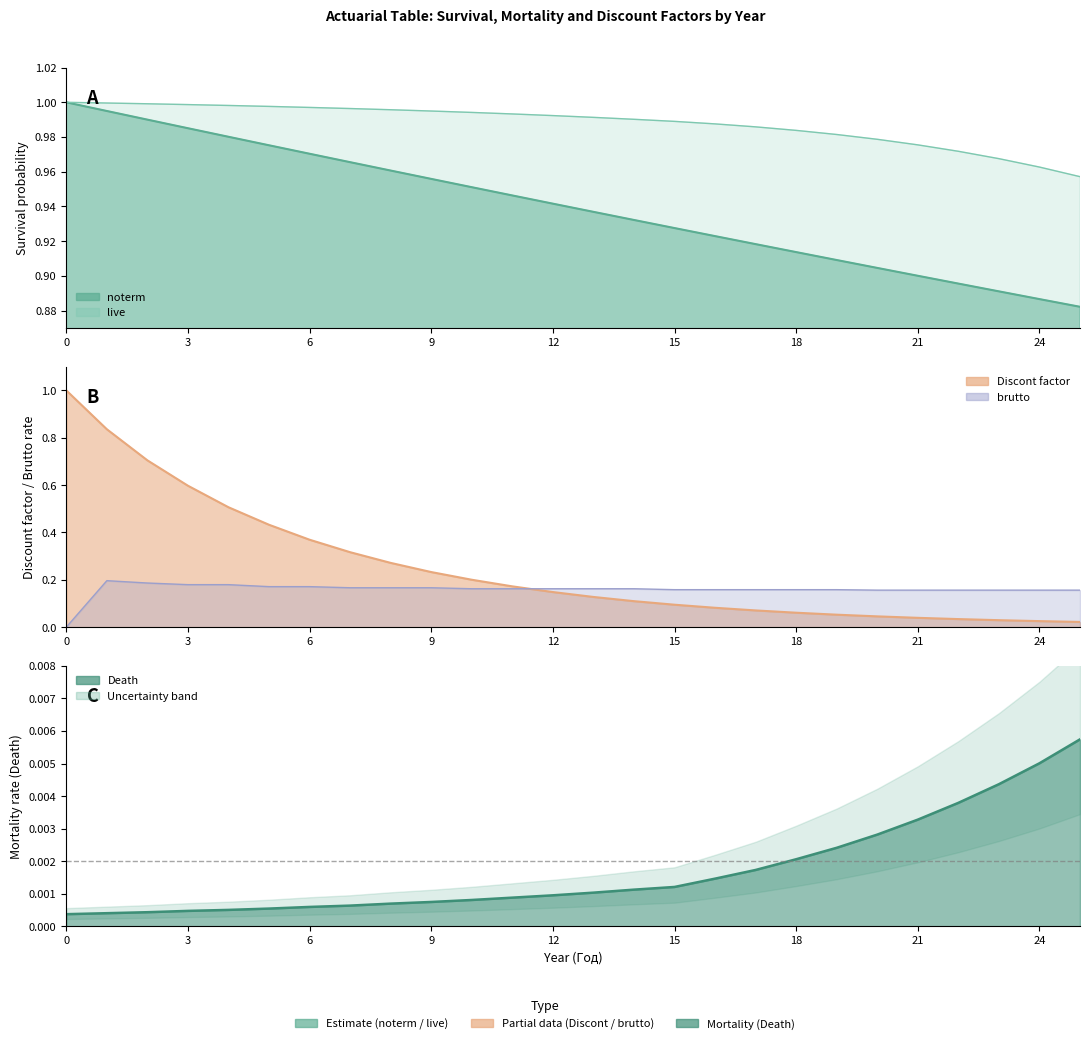

The value of Discont factor at 5 is 0.4. True or false?

True